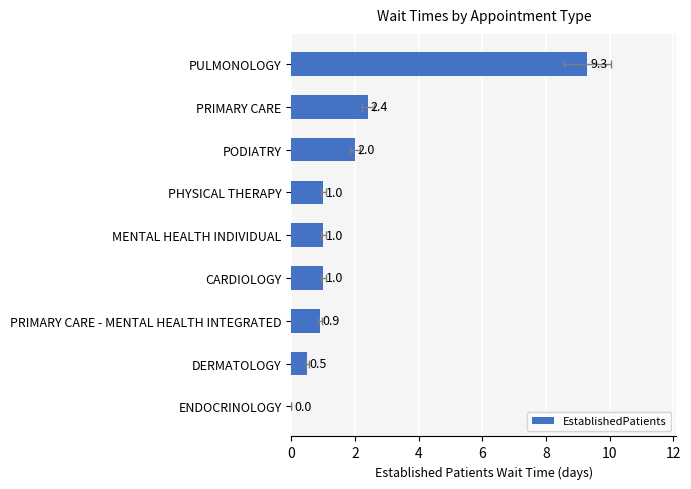

Reading left to right, what are all the values shown in this chart?

0.0	0.5	0.9	1.0	1.0	1.0	2.0	2.4	9.3